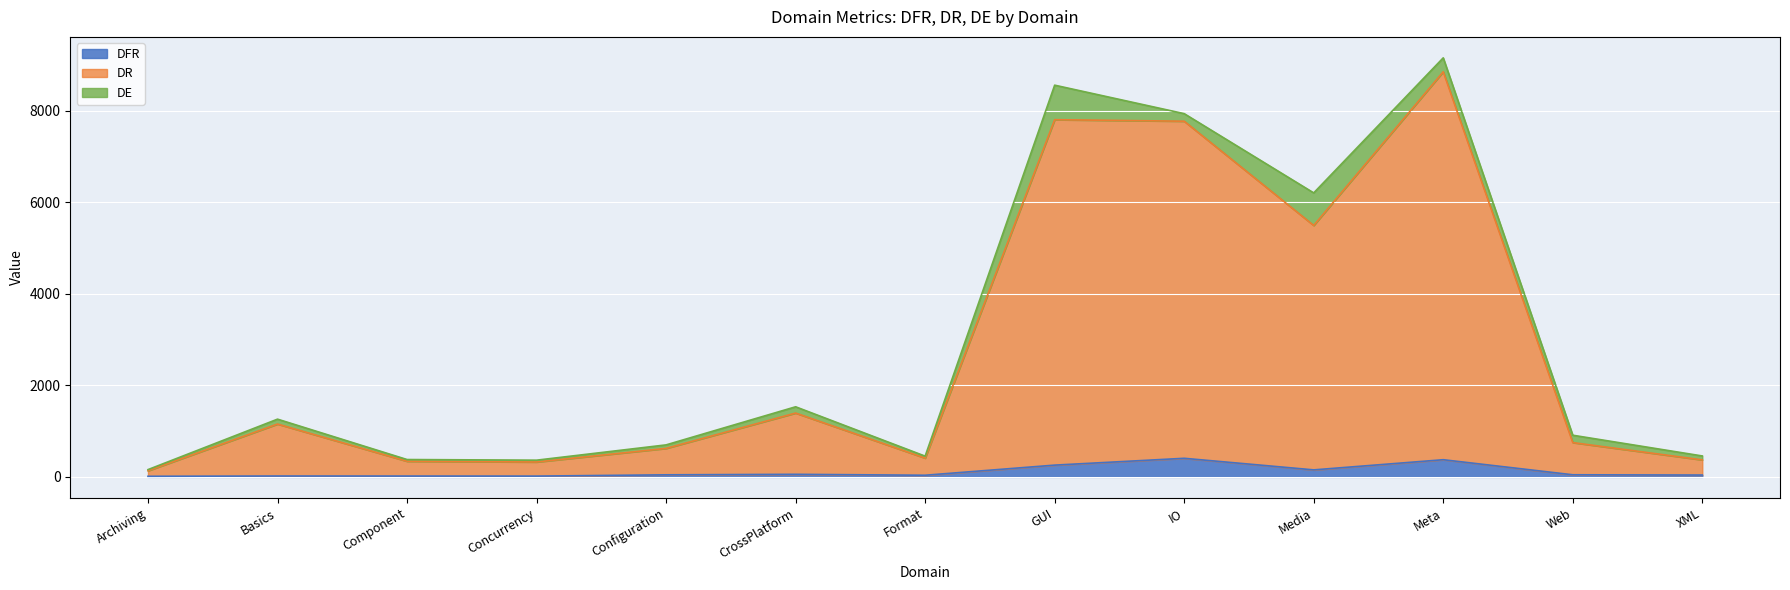

What is the smallest value displayed?

13